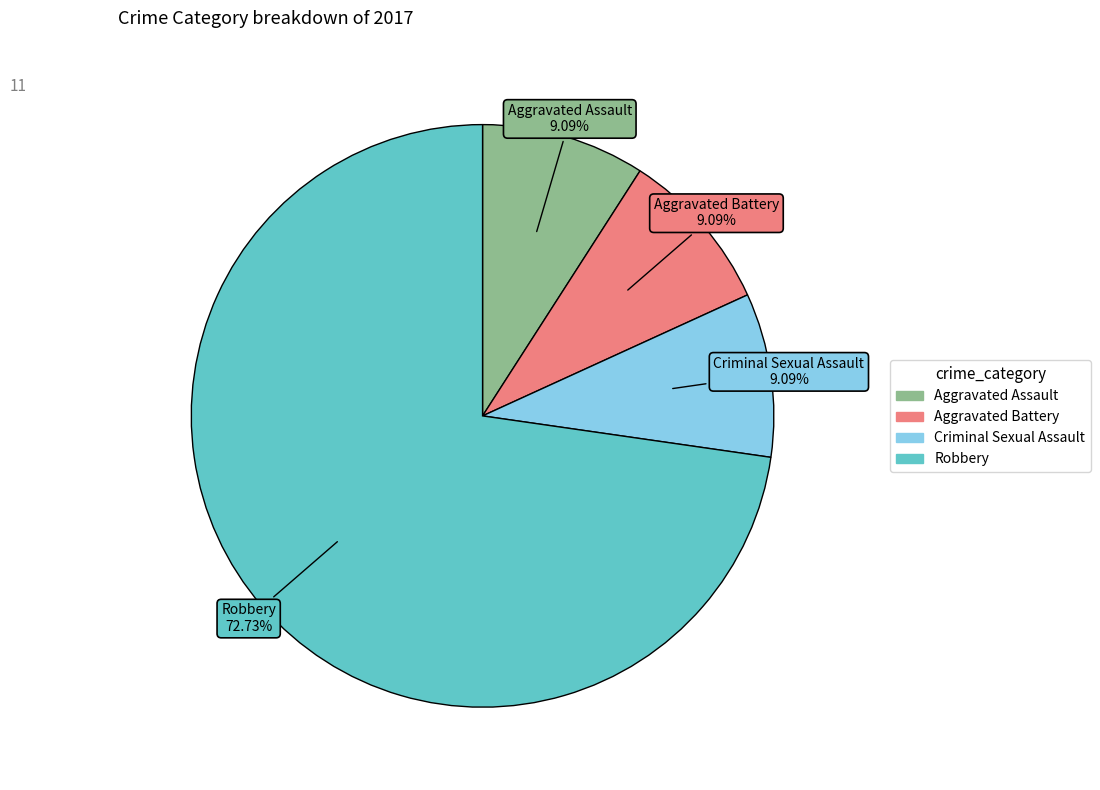

Is Aggravated Battery the majority of the pie?

No